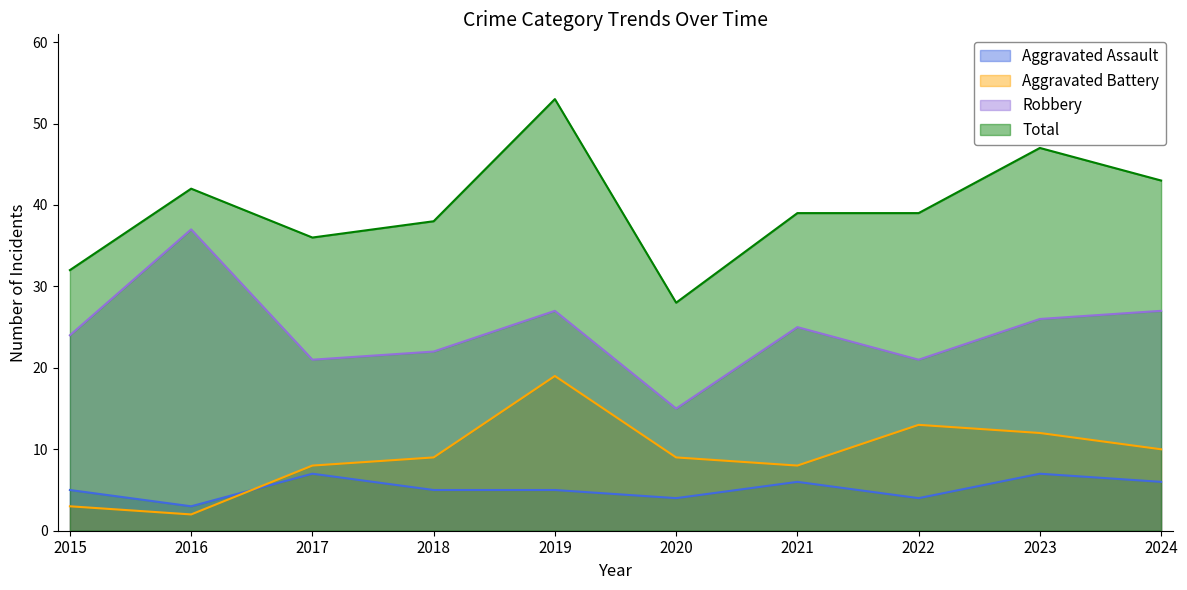

What is the value of the Aggravated Assault point at the 3rd from the left?

7